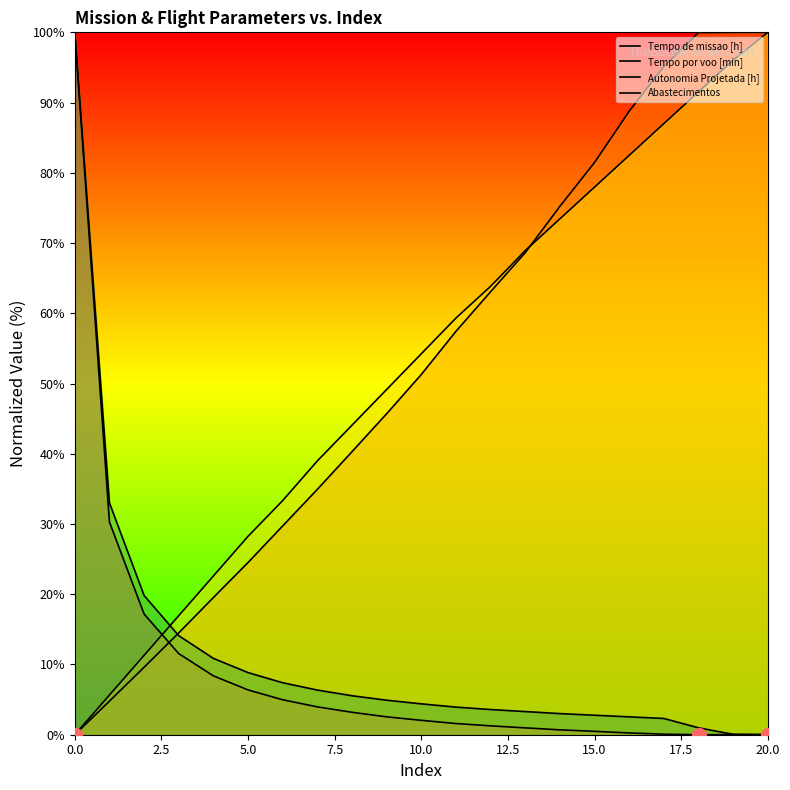

At how many categories does at least one series exceed 33?

17